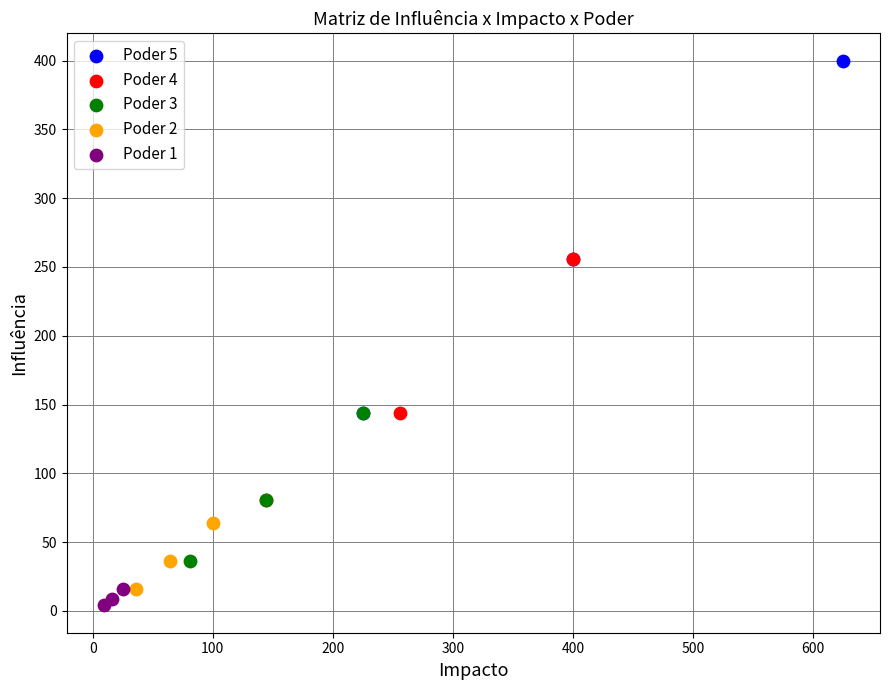

Which series has the widest spread of Y values?

Poder 5